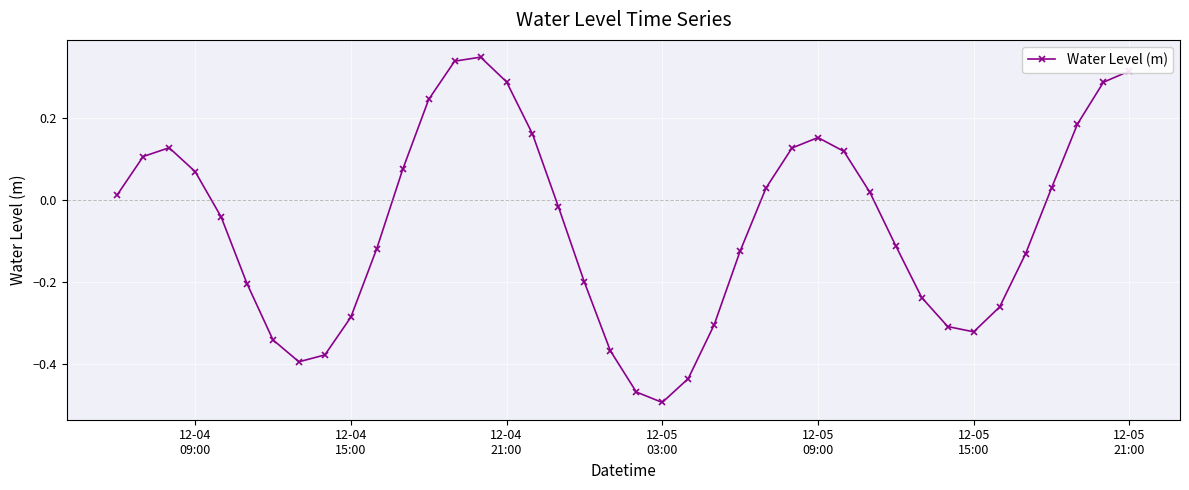

What is the difference between the second highest and minimum values?

0.8